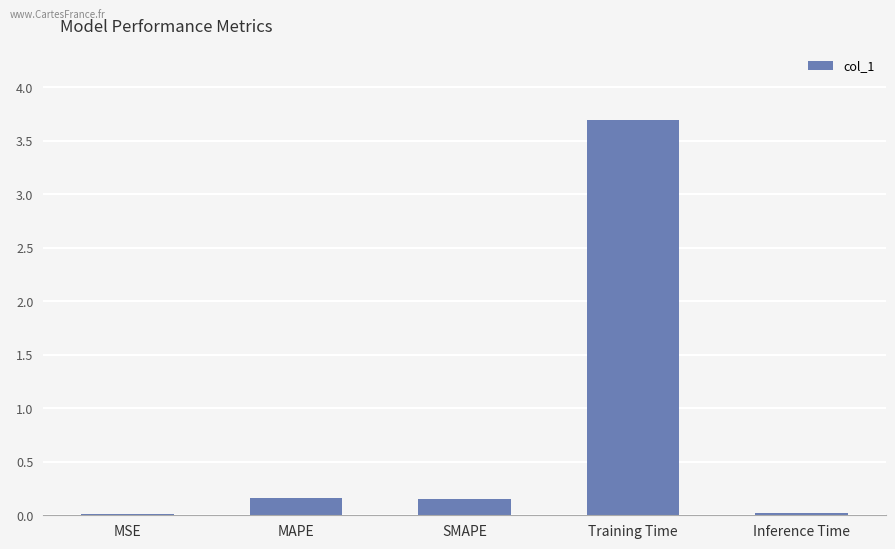

Which category has the highest value across all series?

Training Time